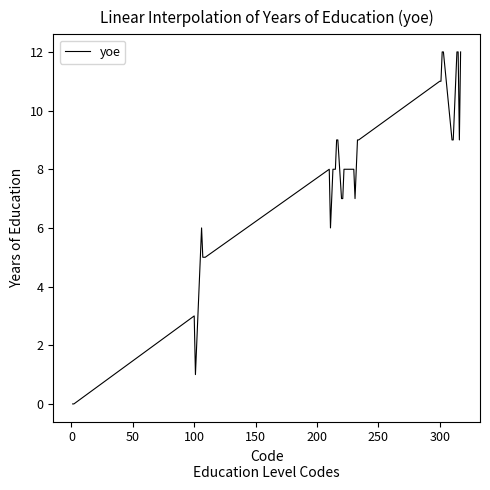

What is the maximum value shown in the chart?

12